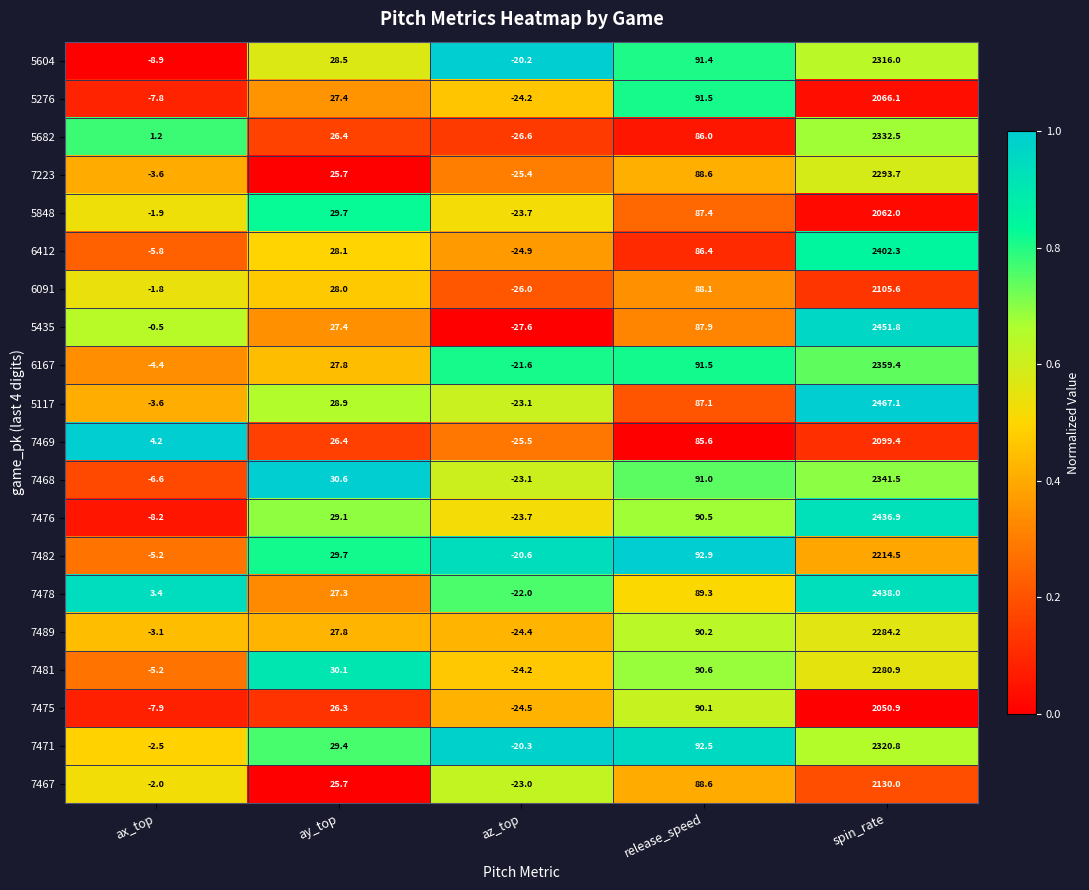

What is the total value across all series at ay_top?

560.3